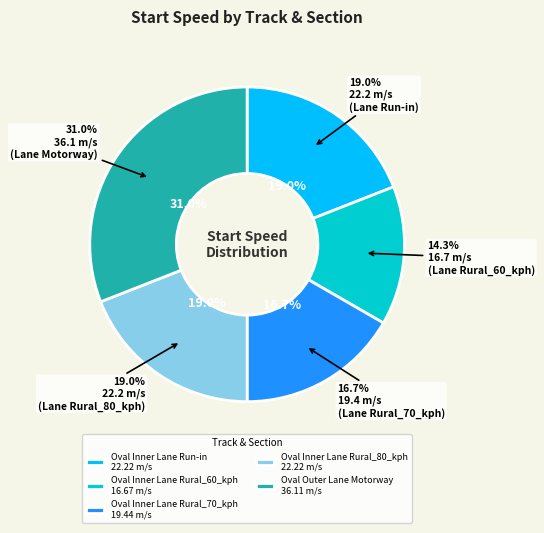

To the nearest percent, what is the difference between the largest and smallest slice percentages?

17%